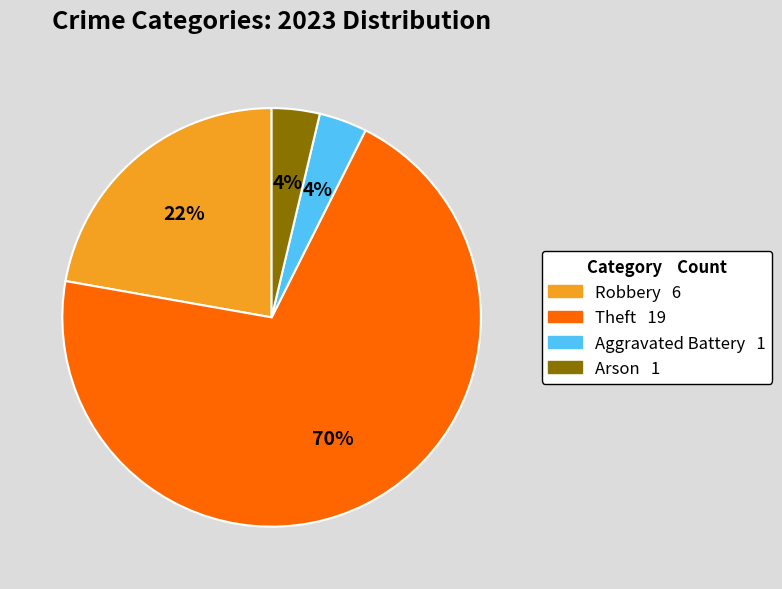

Does any single category account for the majority?

Yes